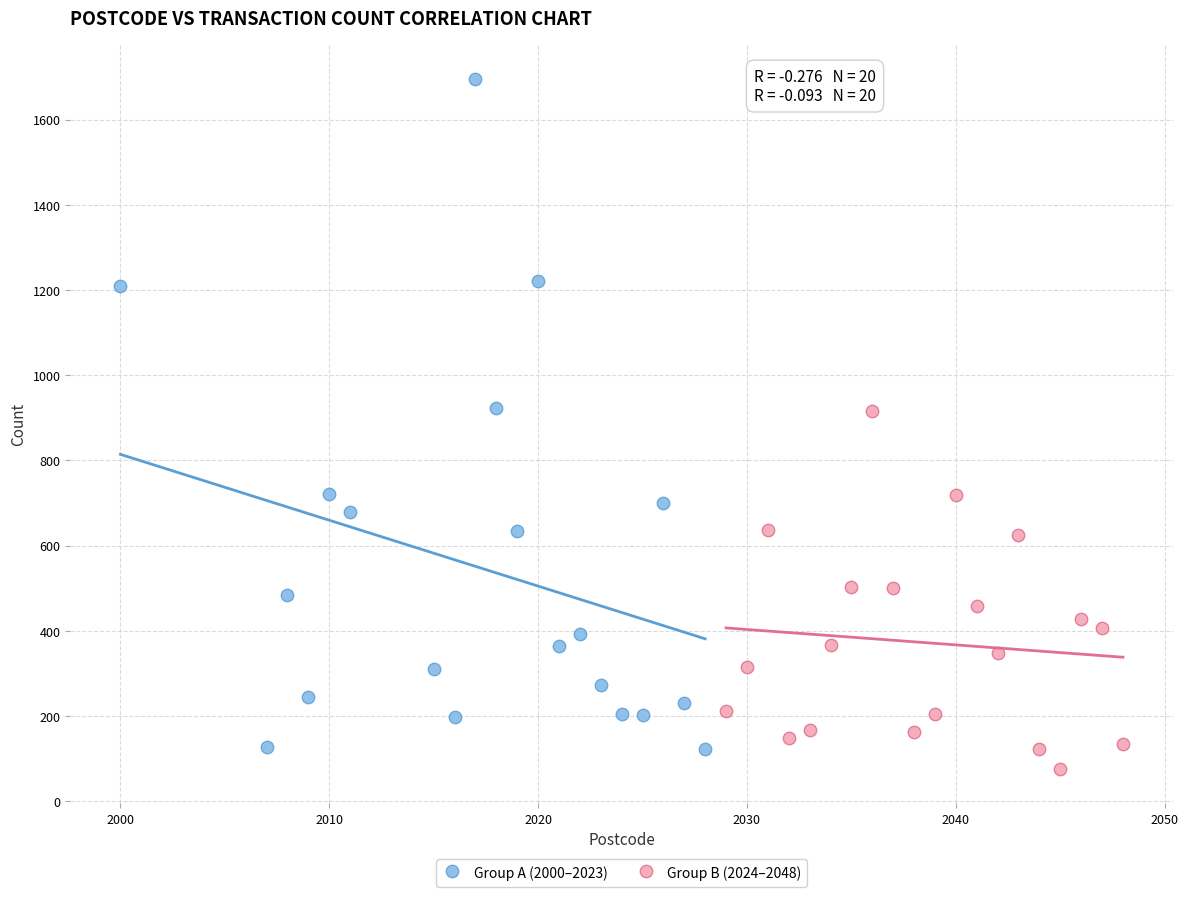

What are all the series names shown in the legend?

Group A (2000–2023), Group B (2024–2048)